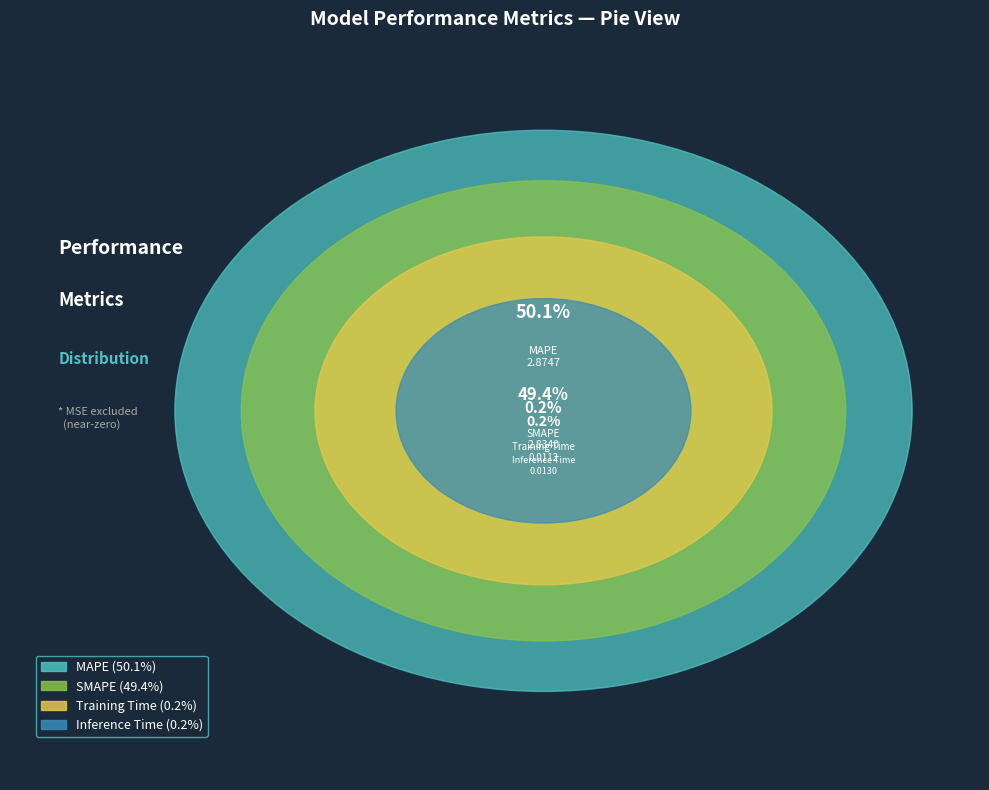

True or false: MAPE accounts for 50% of the total.

True